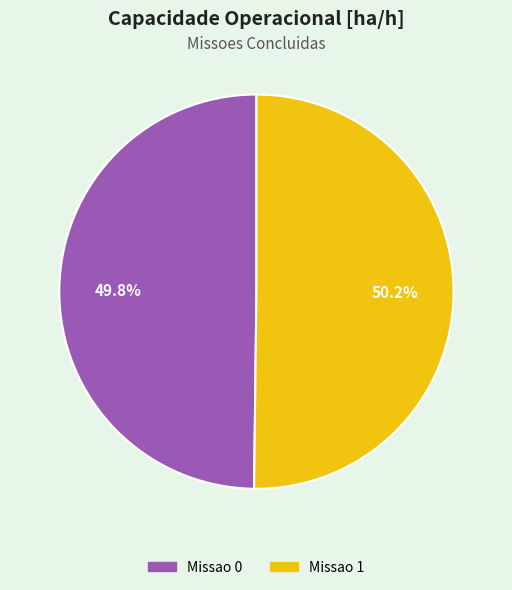

Is there a majority slice in this chart?

Yes